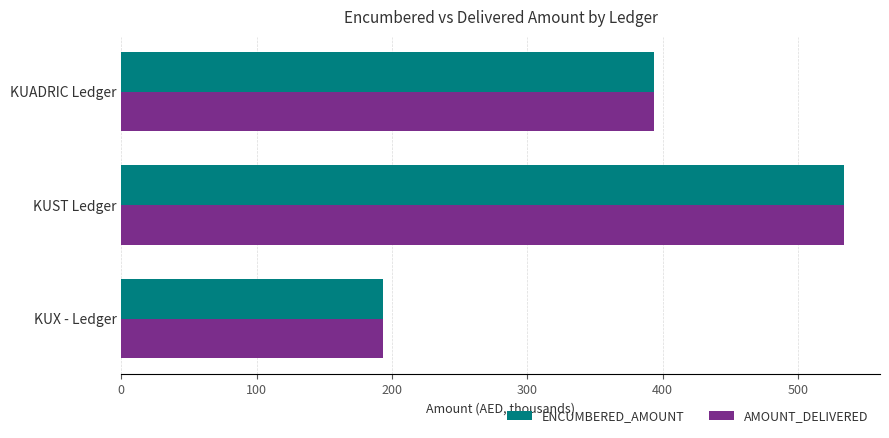

The value of AMOUNT_DELIVERED at KUX - Ledger is 193.4. True or false?

True